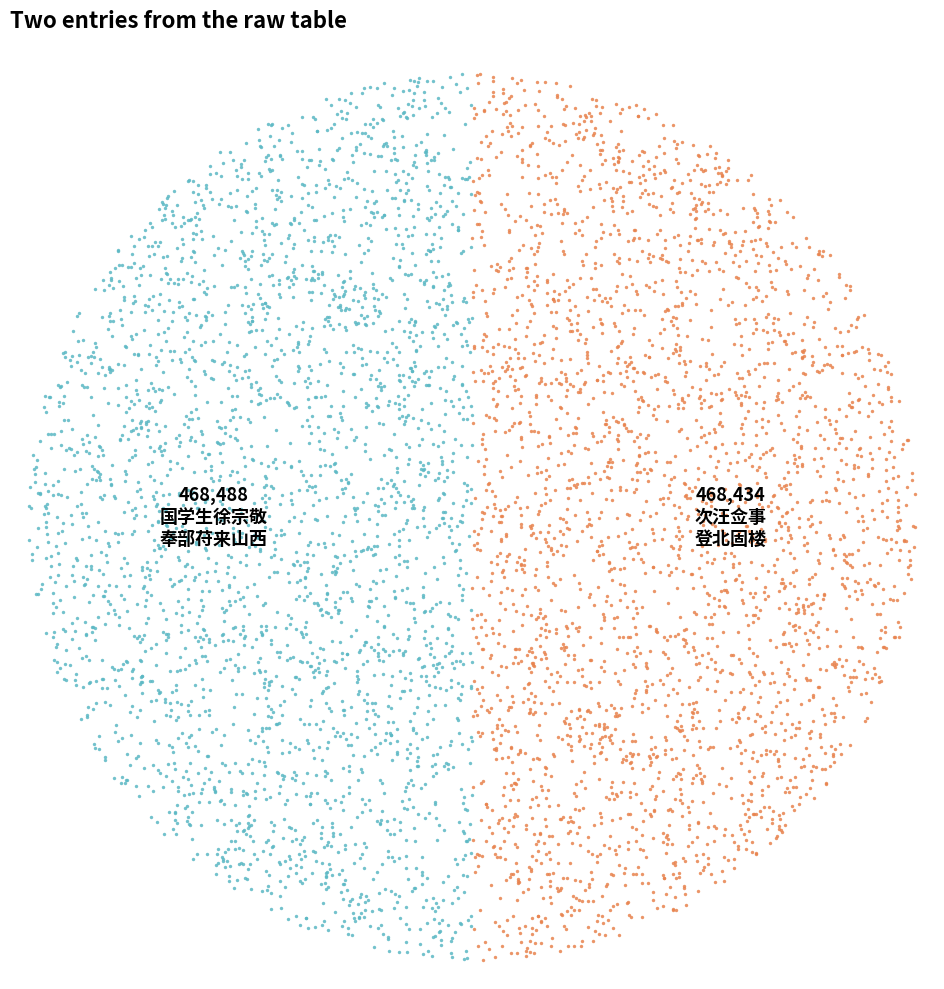

How many slices are in this pie chart?

2